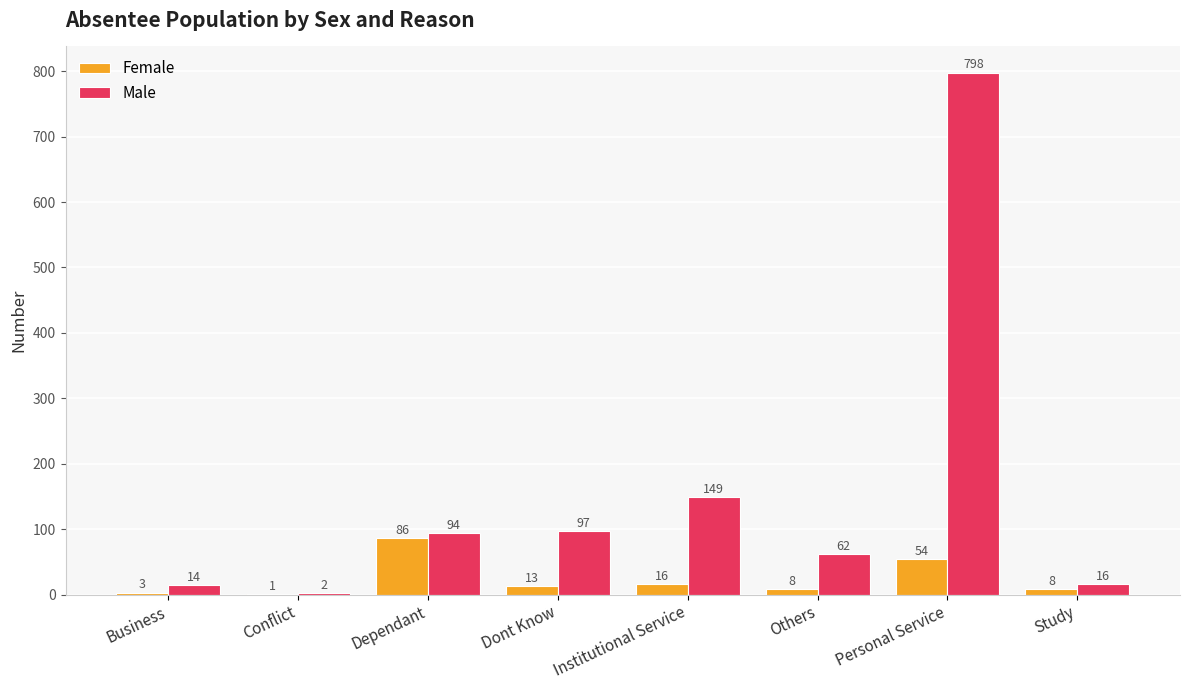

What is the sum of the Female values at Institutional Service and Conflict?

17